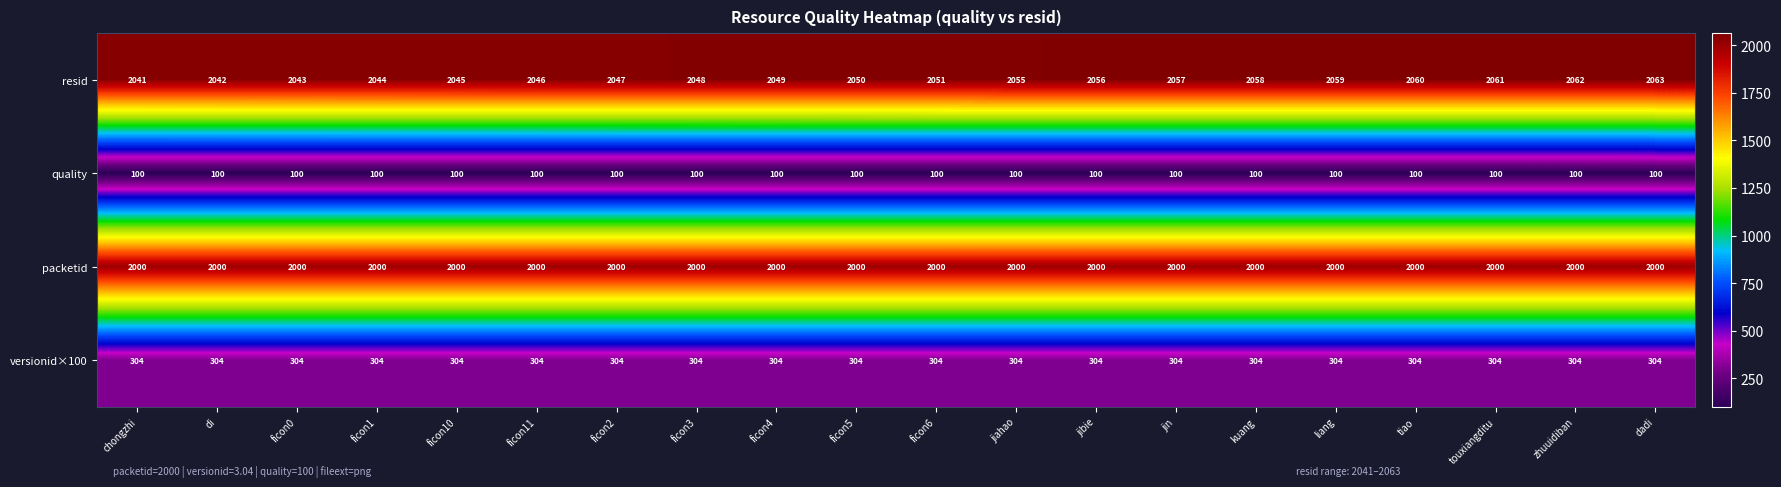

The value of quality at jiahao is 175. True or false?

False